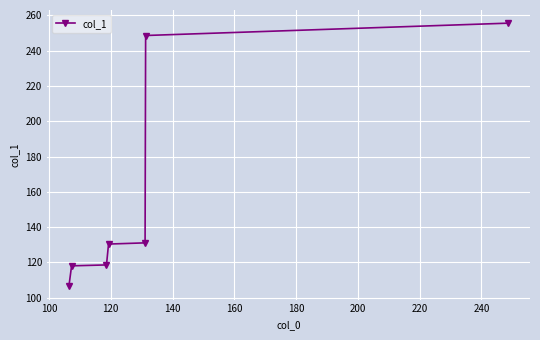

What is the greatest value displayed?

255.5